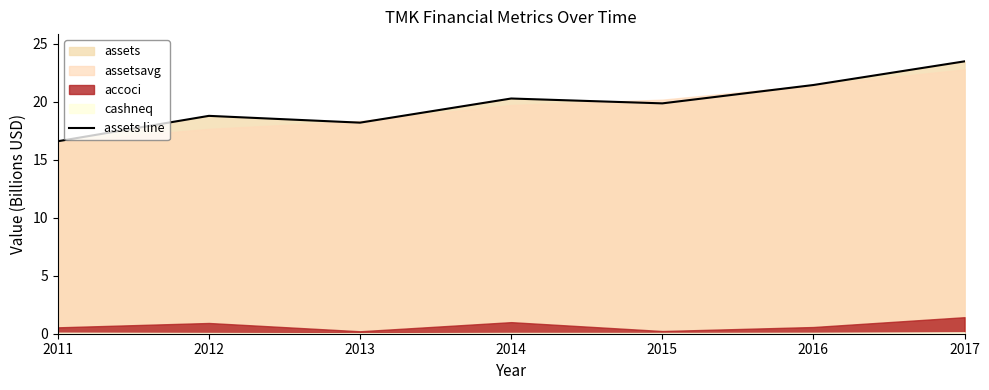

How many interior local peaks (higher than both neighbors) does the data have?

2